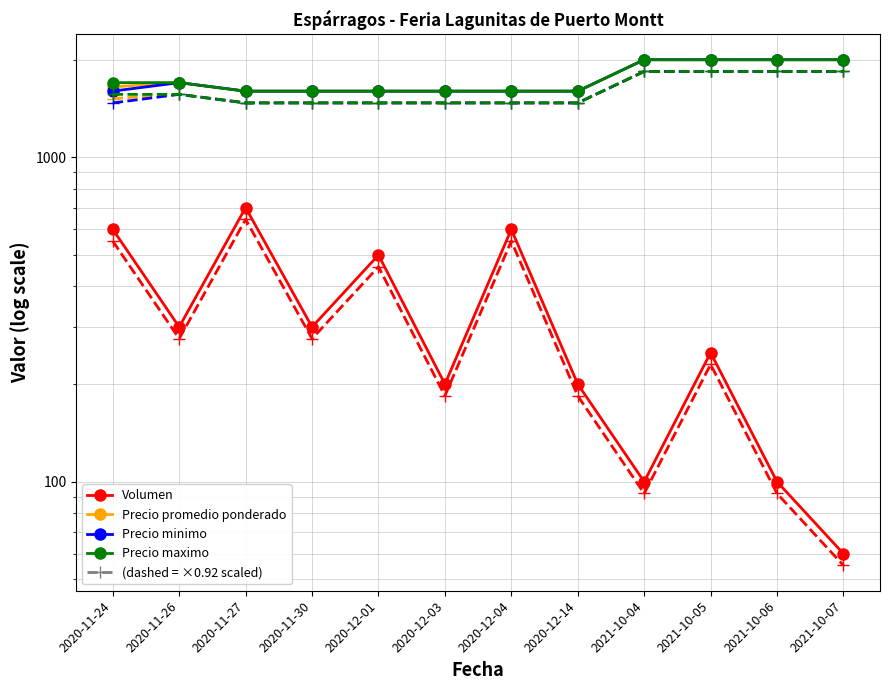

At how many categories does at least one series exceed 186?

12